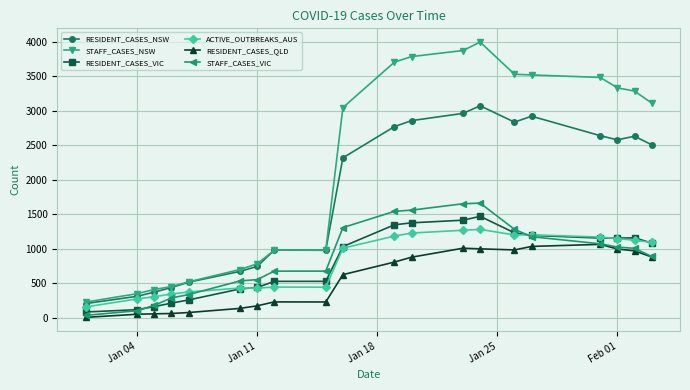

True or false: RESIDENT_CASES_NSW and RESIDENT_CASES_VIC cross at least once.

False